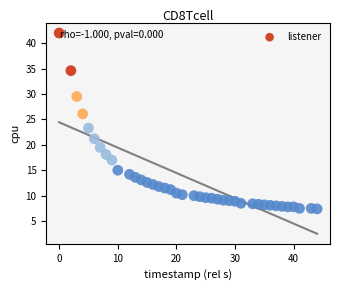

What is the range of Y values (max minus min)?

34.6